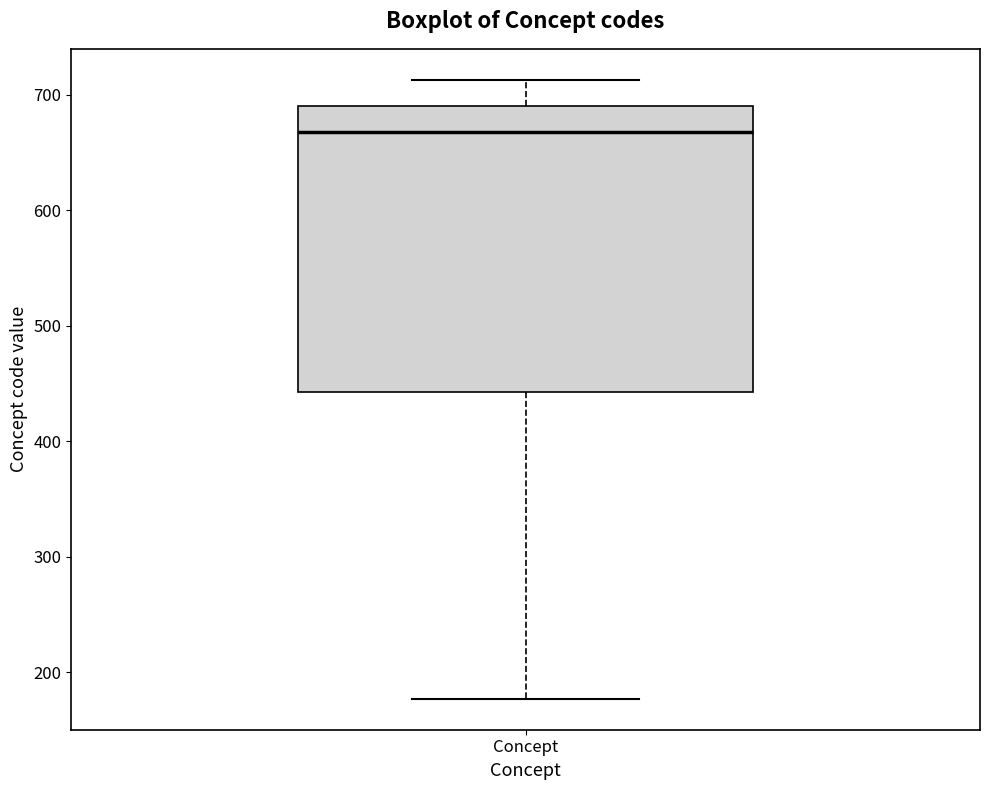

Transcribe this box plot: give where the median line is, the range the box spans, and where the two whiskers end, as read against the y-axis. The values are not printed on the chart, so give them approximately, as read against the axis.

median 670, box 440 to 690, whiskers 180 to 710